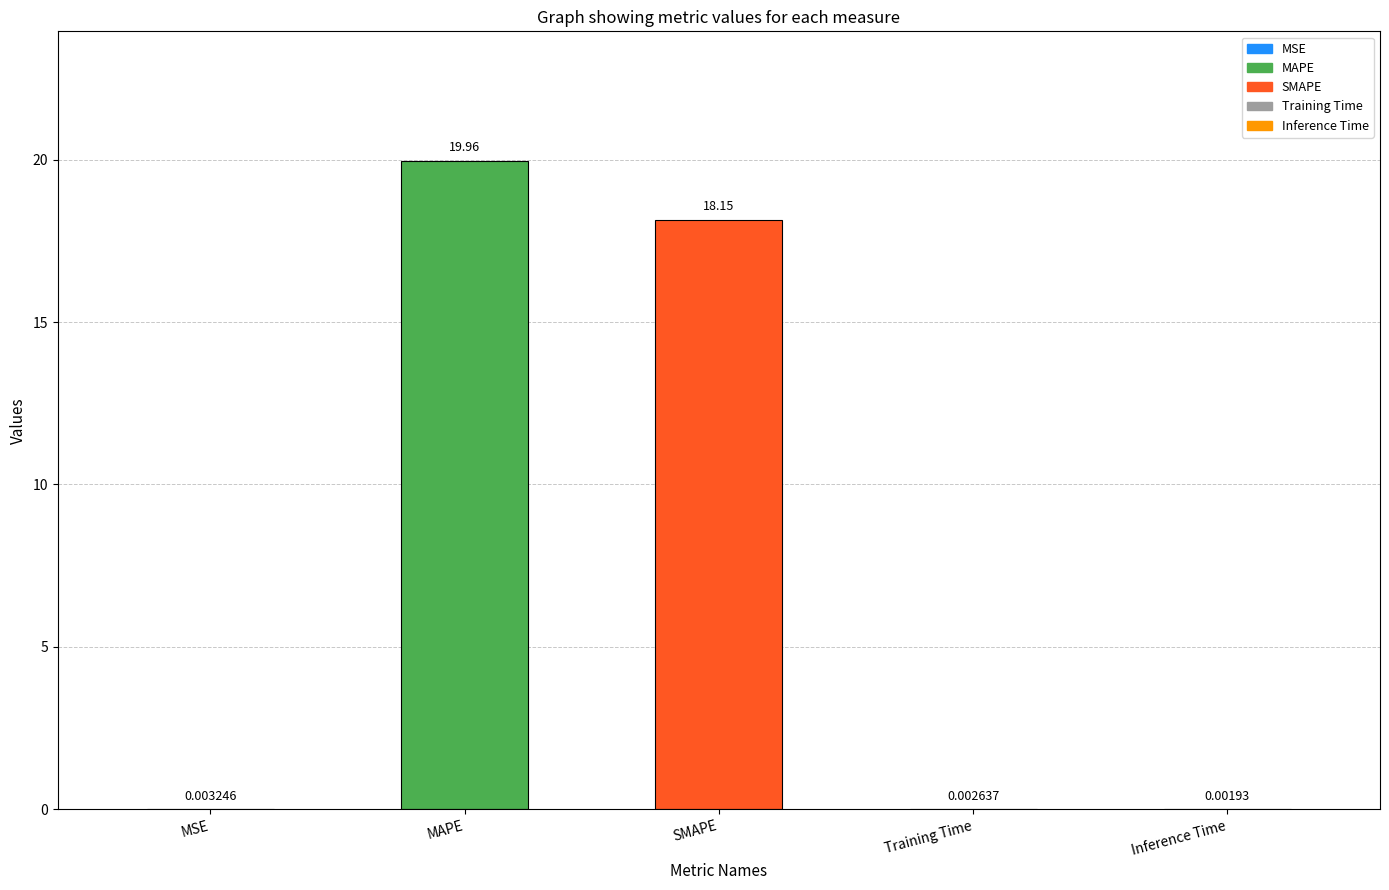

How many data points does each series have?

5